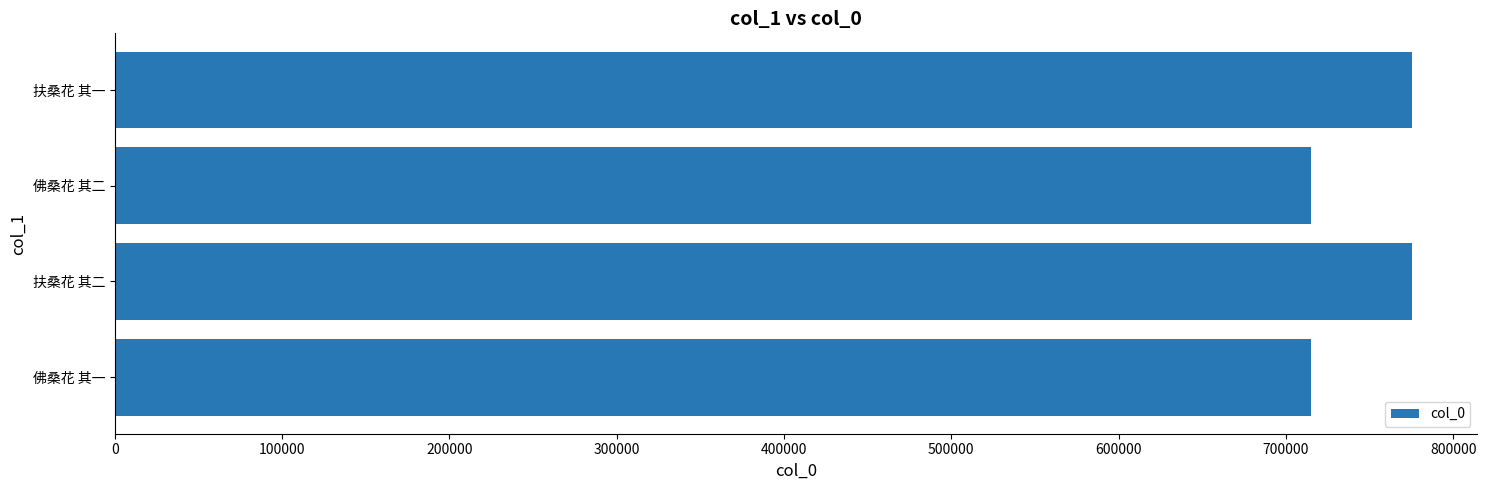

Which has a higher value, 佛桑花 其二 or 扶桑花 其一?

扶桑花 其一